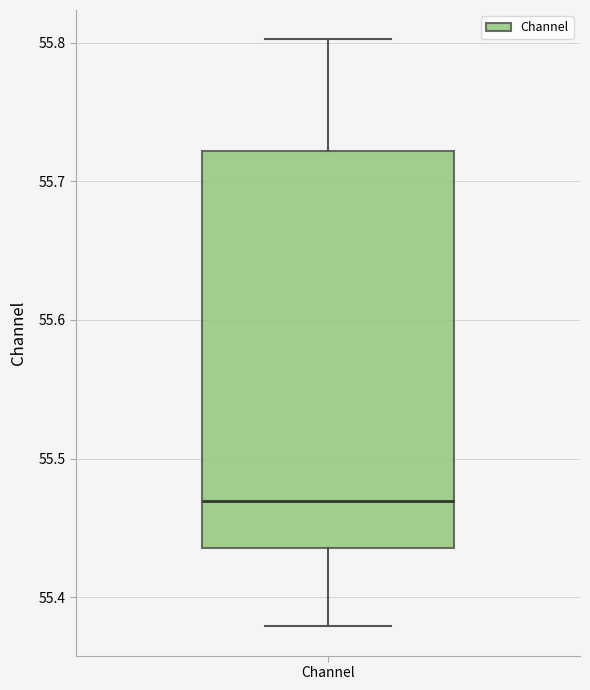

Transcribe this box plot: give where the median line is, the range the box spans, and where the two whiskers end, as read against the y-axis. The values are not printed on the chart, so give them approximately, as read against the axis.

median 55.47, box 55.44 to 55.72, whiskers 55.38 to 55.80